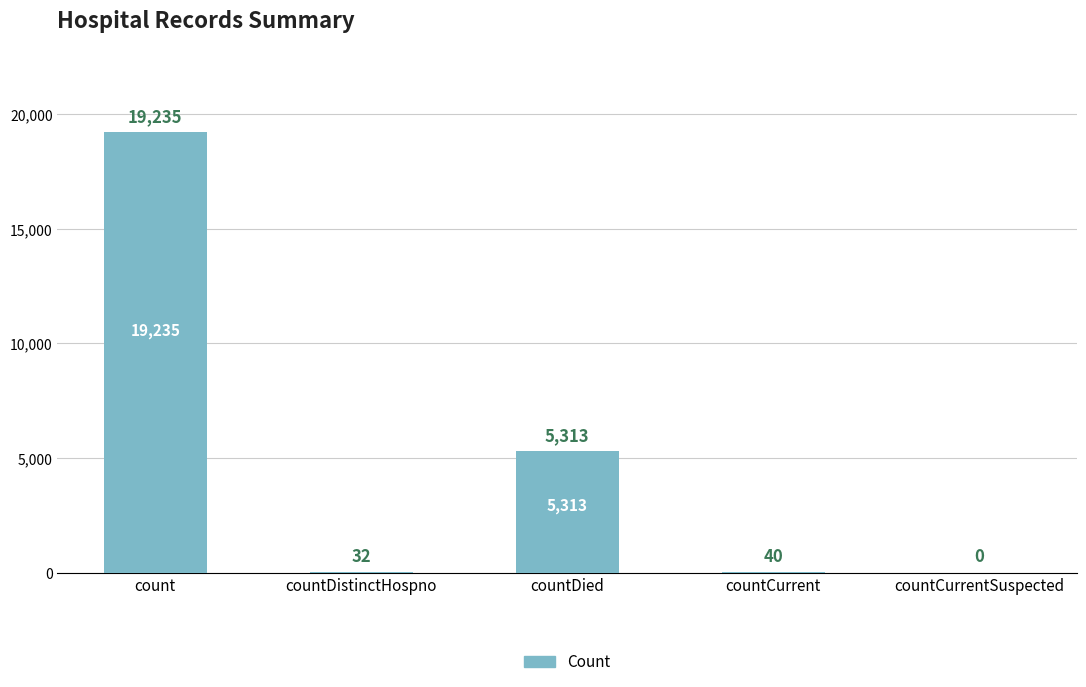

What is the sum of all values?

24620